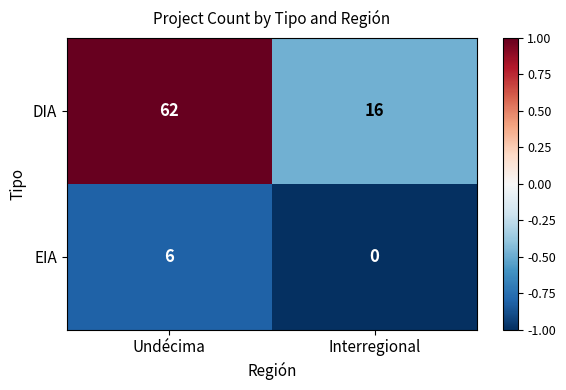

At Interregional, list the series in order from smallest to largest.

EIA, DIA